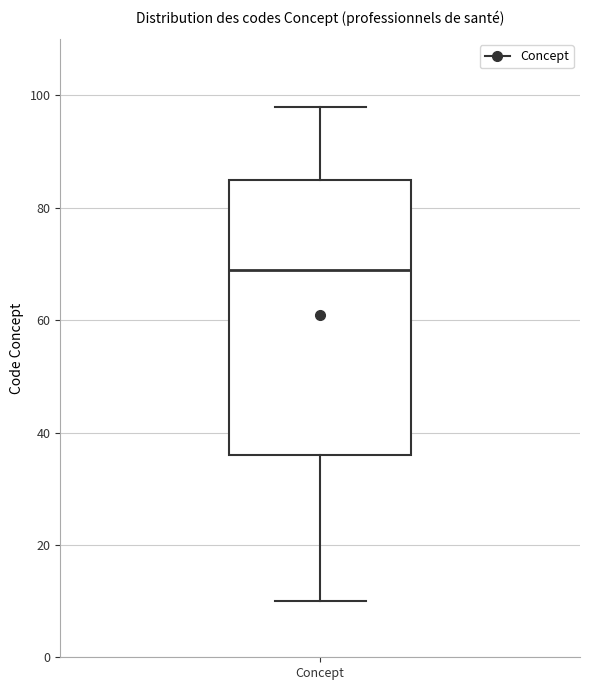

Where does the upper whisker of the box for Concept end on the y-axis? The values are not printed on the chart, so give them approximately, as read against the axis.

98